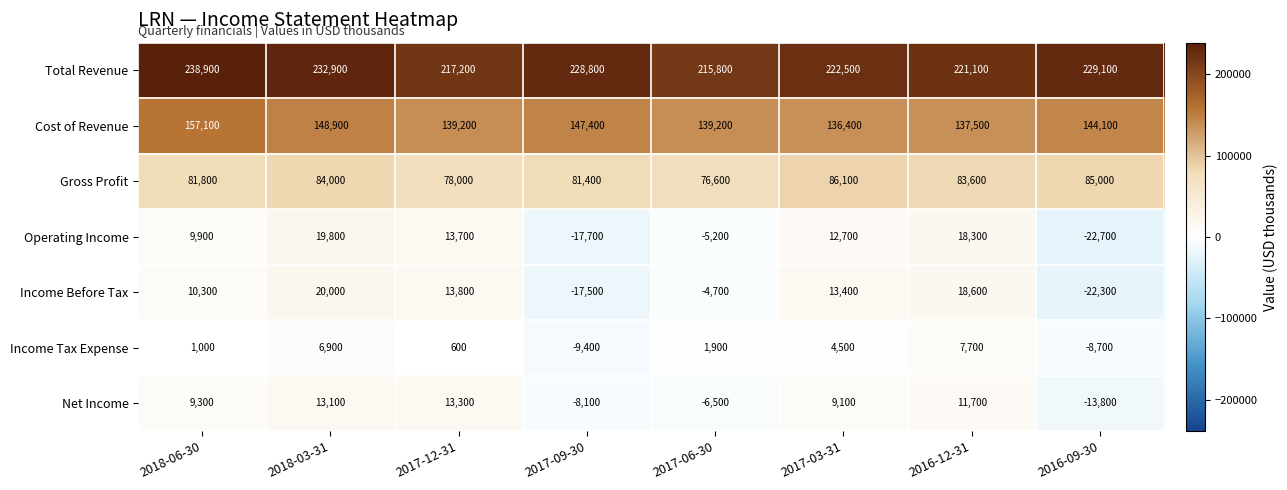

Which series changed the most between 2017-09-30 and 2016-12-31?

Income Before Tax